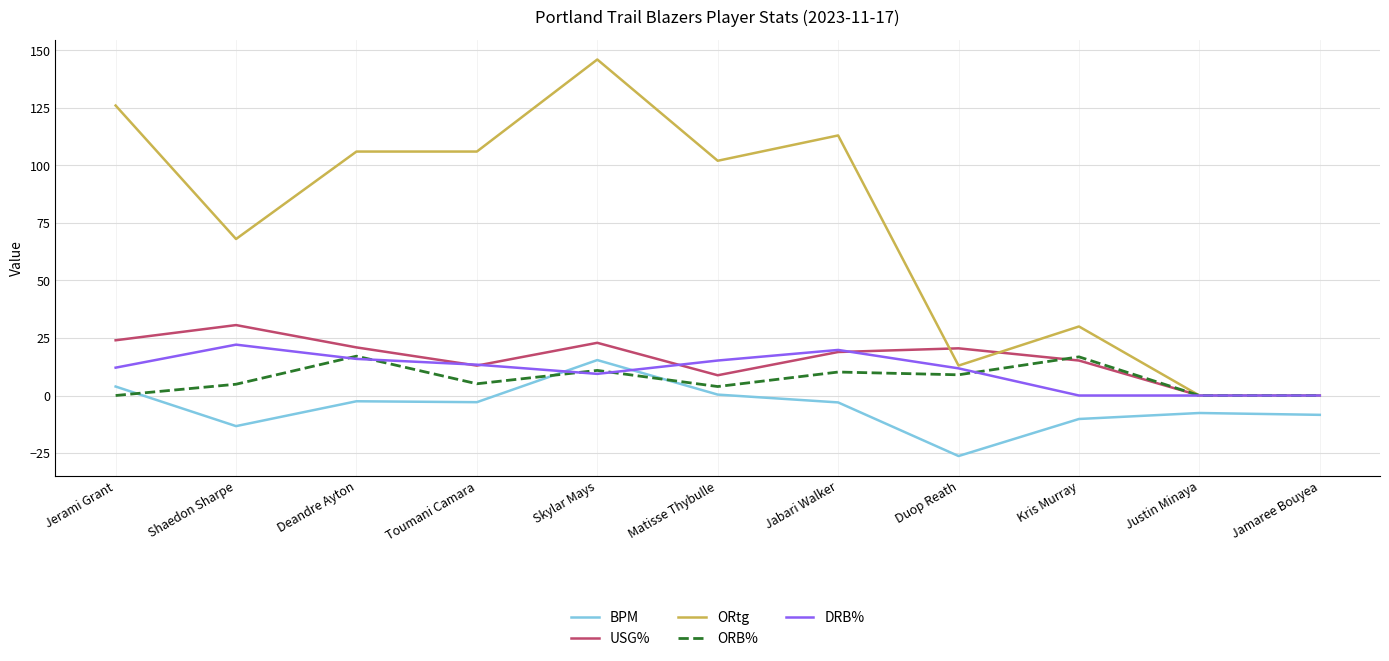

What is the greatest value displayed?

146.0